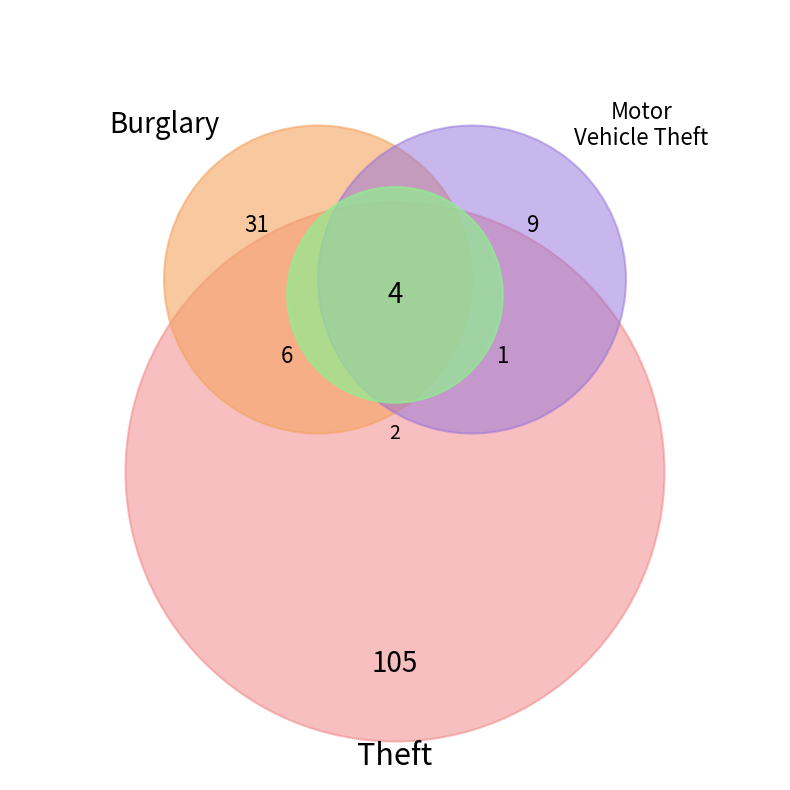

To the nearest percent, what is the difference between the largest and smallest slice percentages?

66%